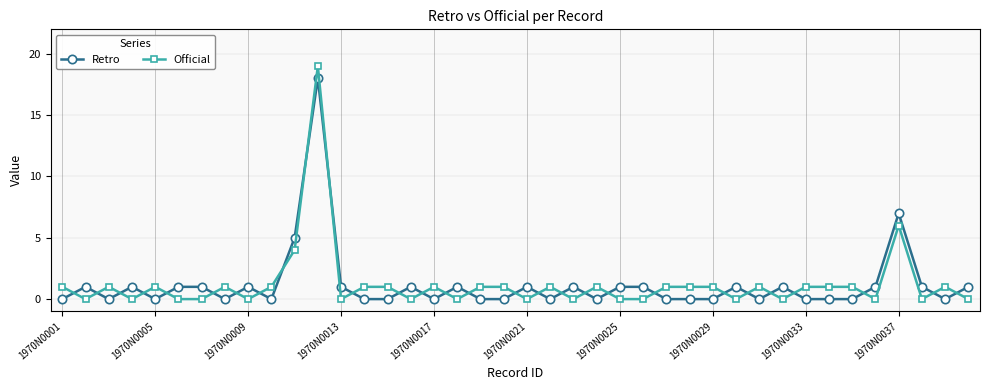

Which series has the widest spread of values?

Official